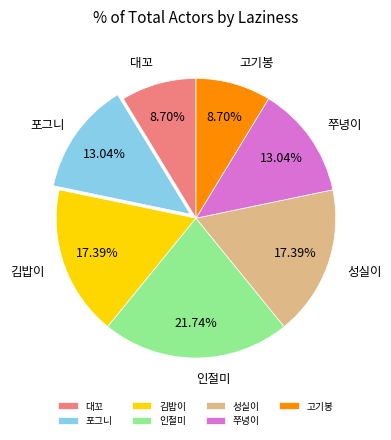

Between 포그니 and 대꼬, which is larger?

포그니